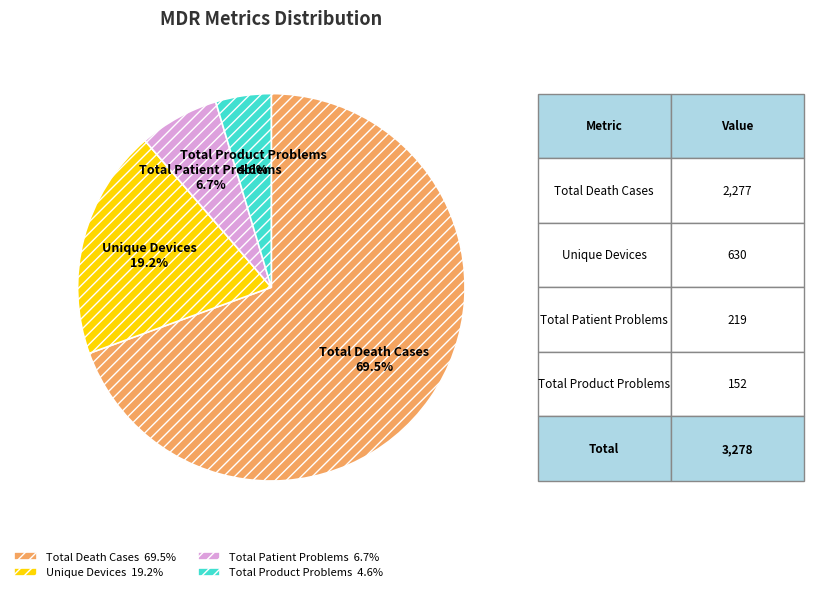

To the nearest percent, what portion does Unique Devices represent?

19%